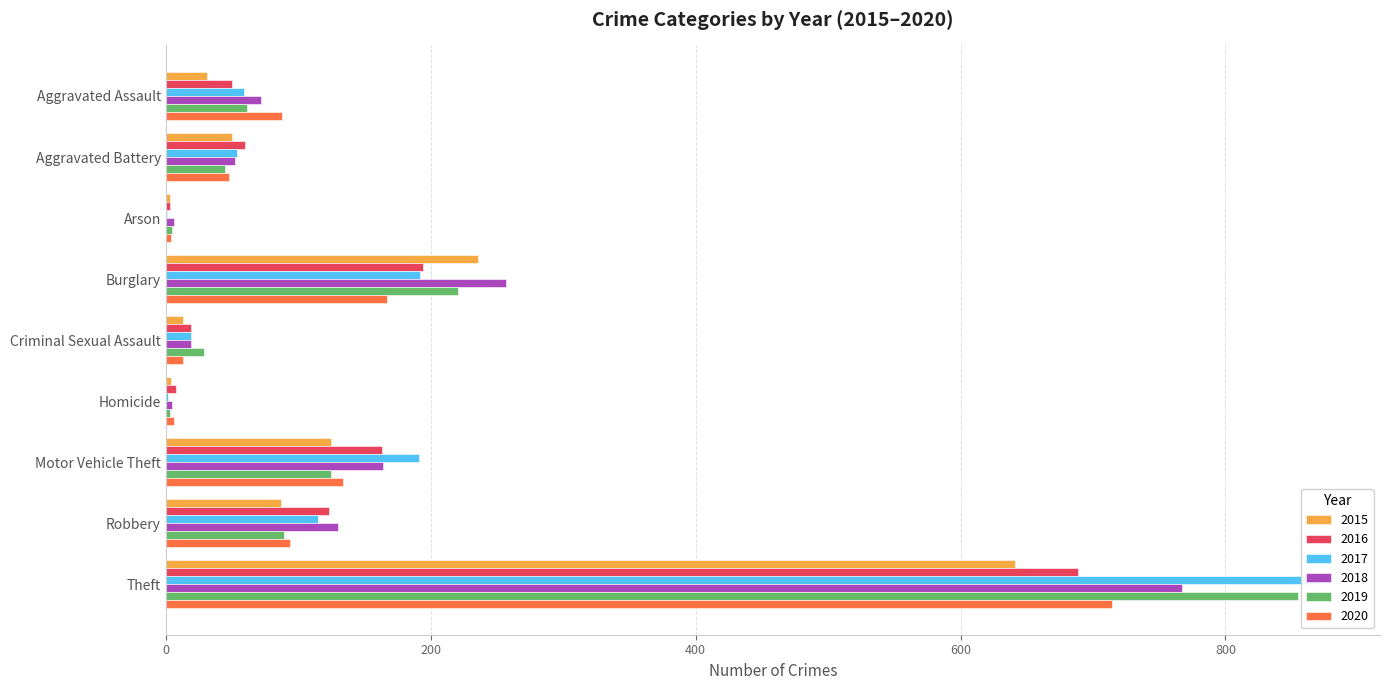

What is the difference between the maximum and minimum values in the 2020 series?

710